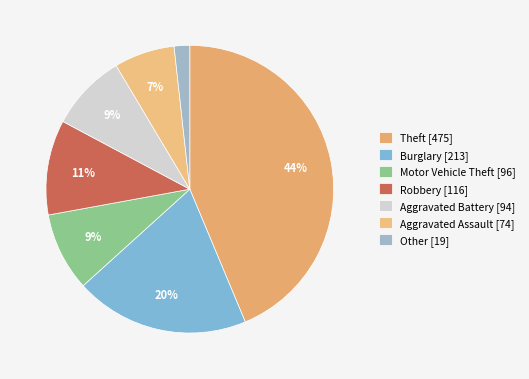

Approximately how many times larger is the value at Motor Vehicle Theft compared to Burglary?

0.5